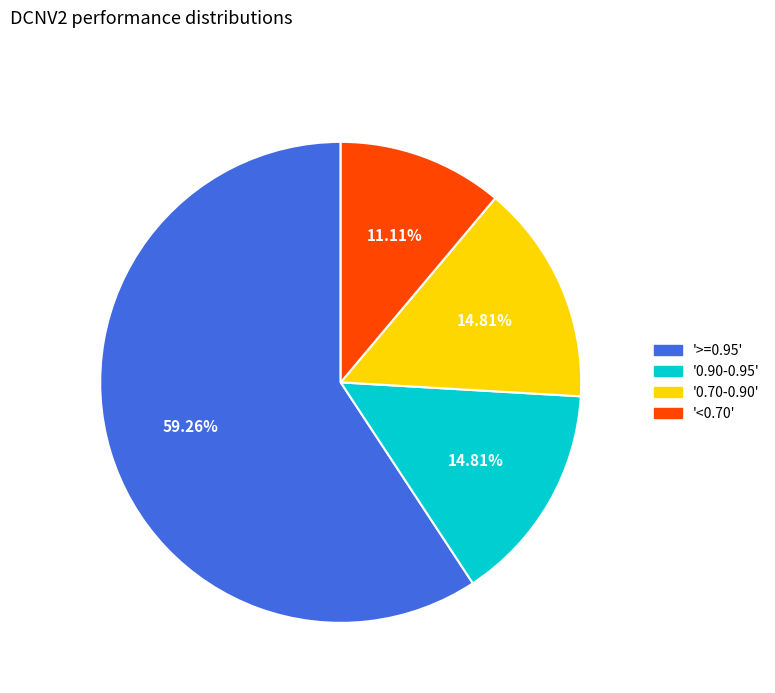

Is there any slice that represents more than half of the pie?

Yes